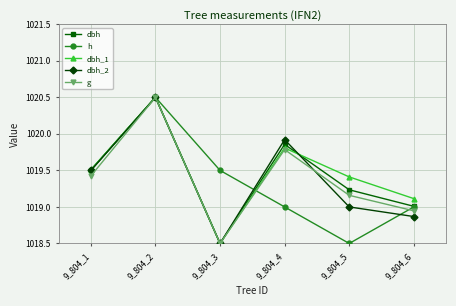

What is the greatest value displayed?

1020.5